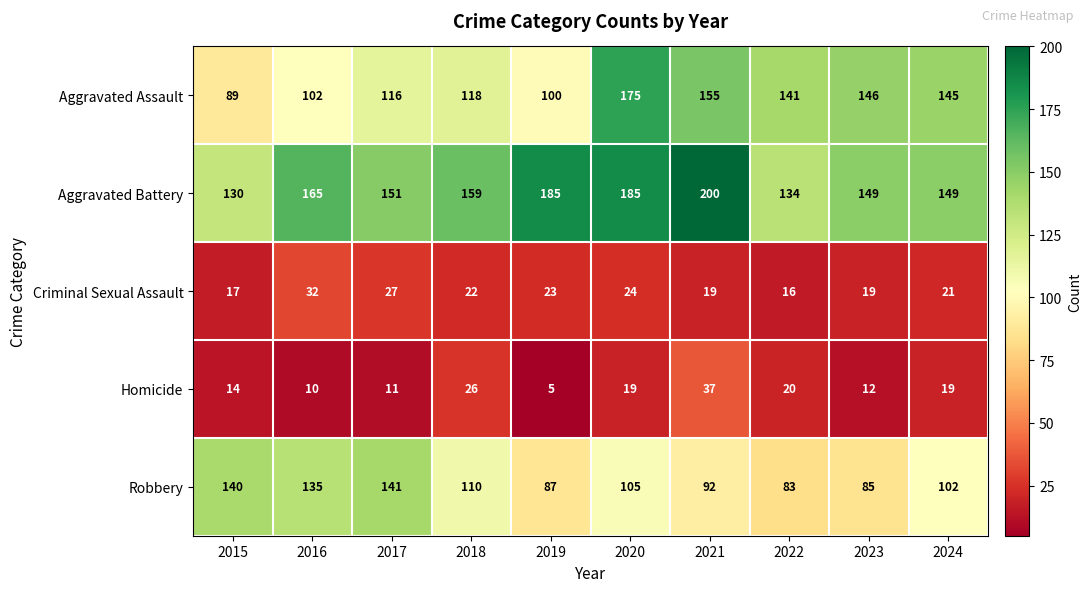

List the labels in order of Aggravated Assault value, largest first.

2020, 2021, 2023, 2024, 2022, 2018, 2017, 2016, 2019, 2015